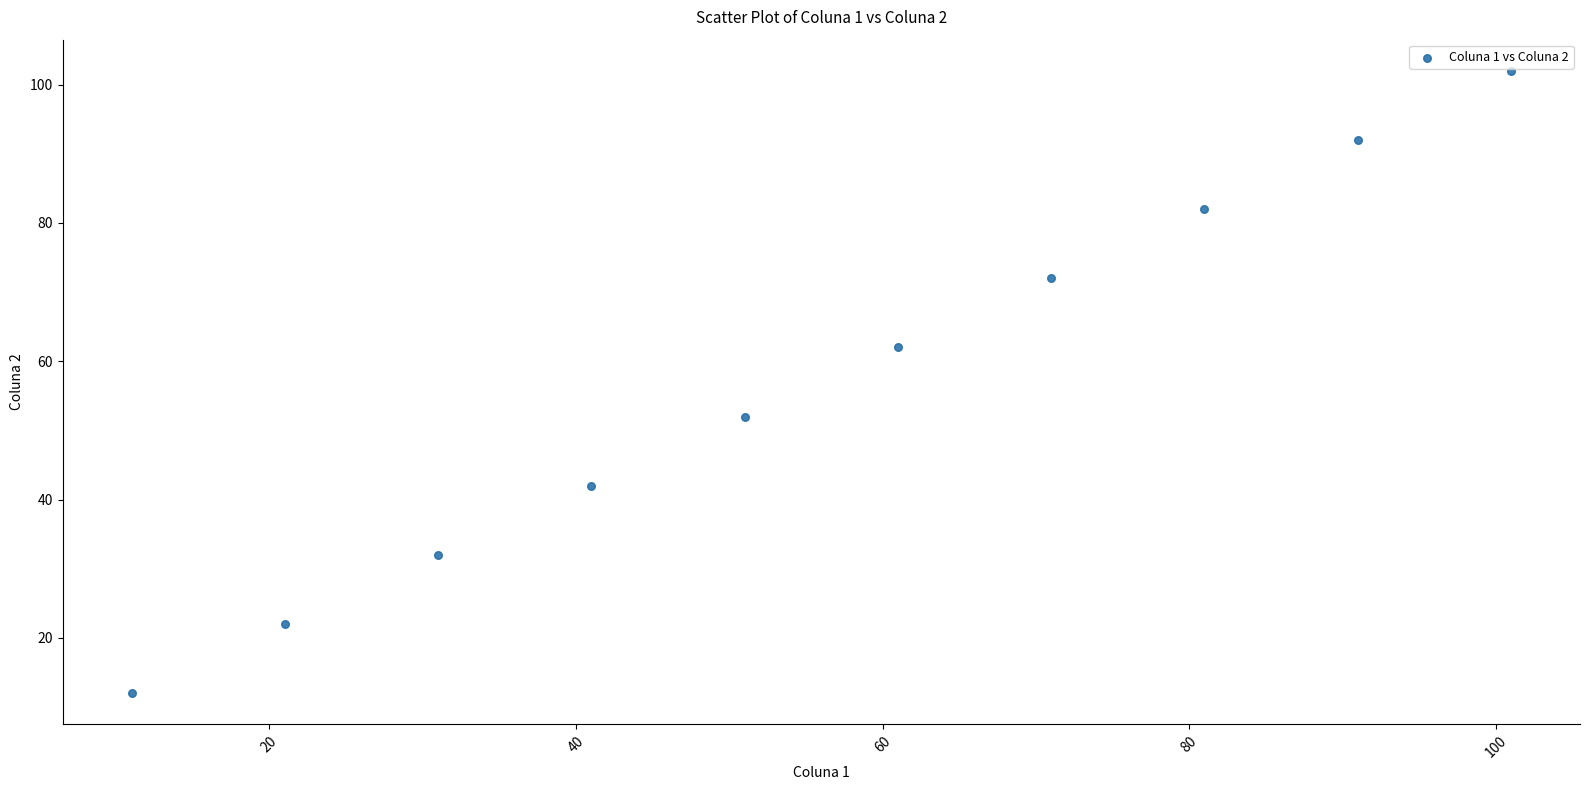

What is the average X value?

56